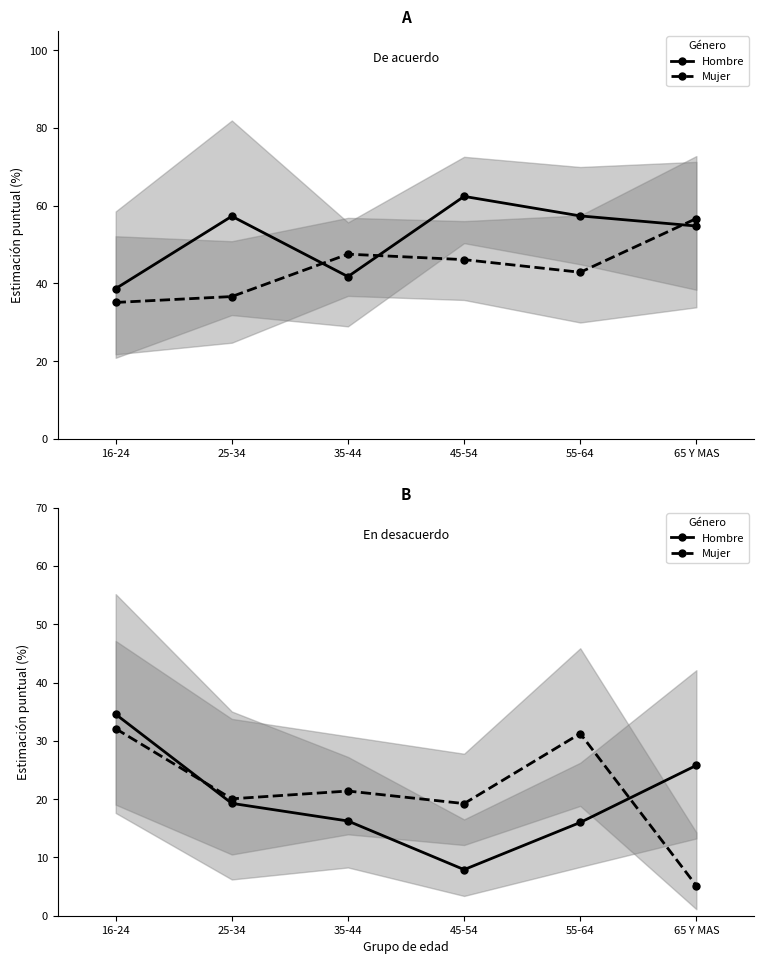

What is the difference between the highest and lowest values at 16-24?

2.5